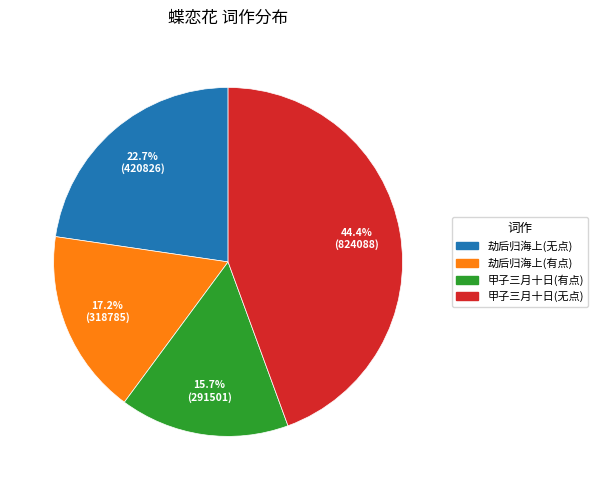

Is there any slice that represents more than half of the pie?

No